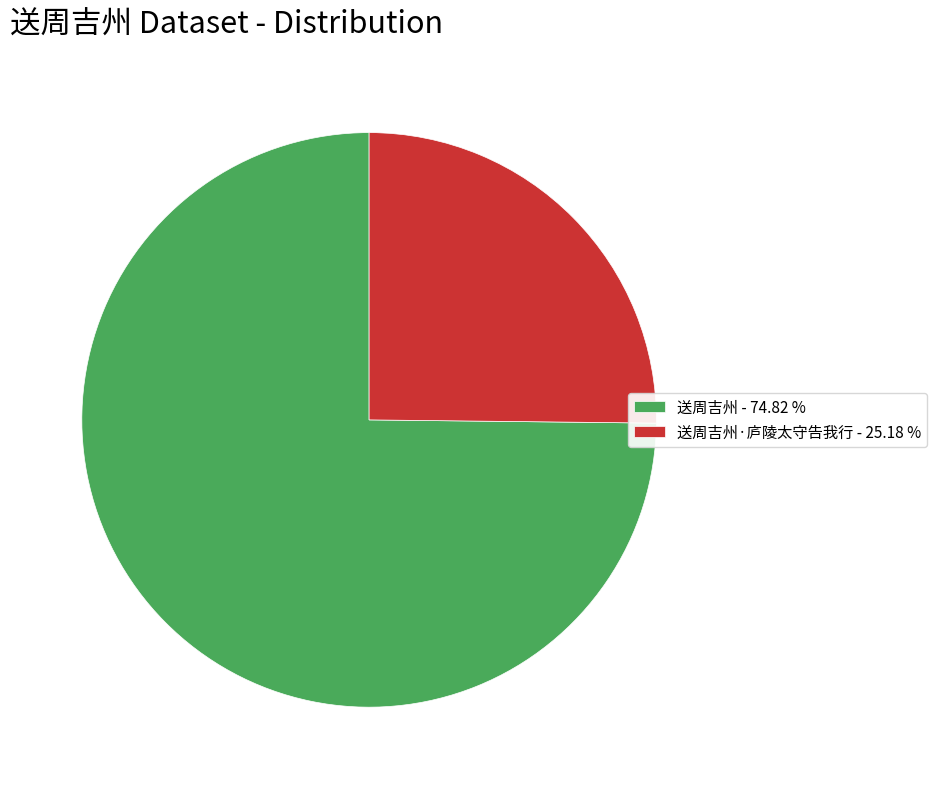

Is the sum of 送周吉州 - 74.82 % and 送周吉州·庐陵太守告我行 - 25.18 % greater than half?

Yes